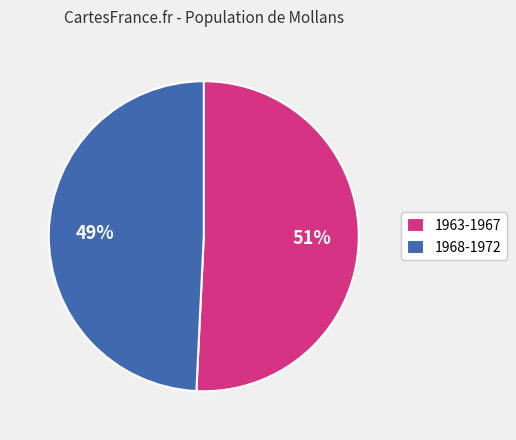

To the nearest percent, what is the difference between the largest and smallest slice percentages?

2%